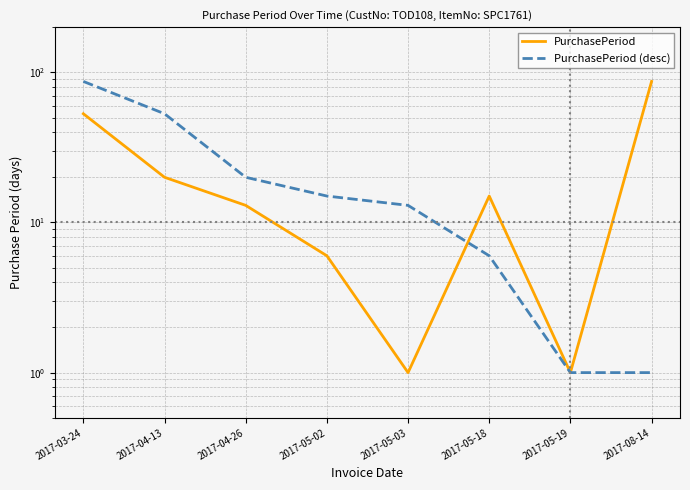

At how many categories does at least one series exceed 46?

3